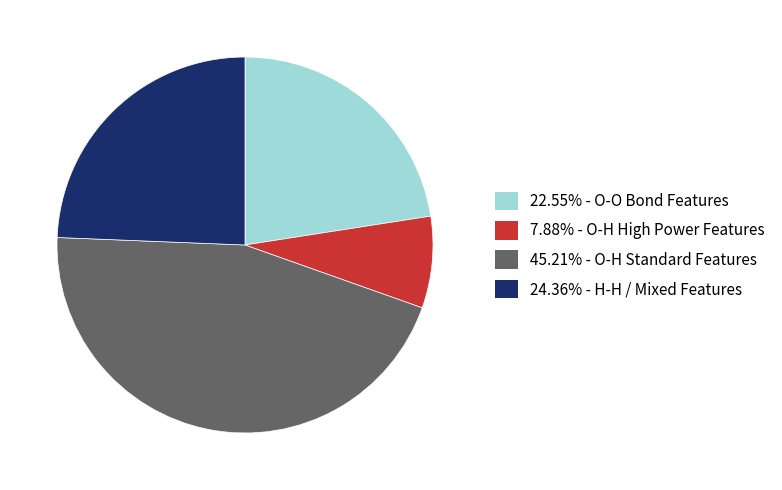

Does any single category account for the majority?

No